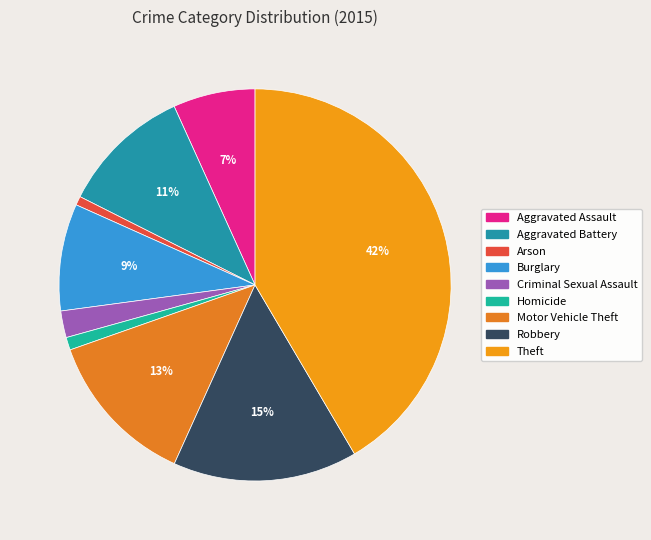

Which category has the biggest portion of the pie?

Theft